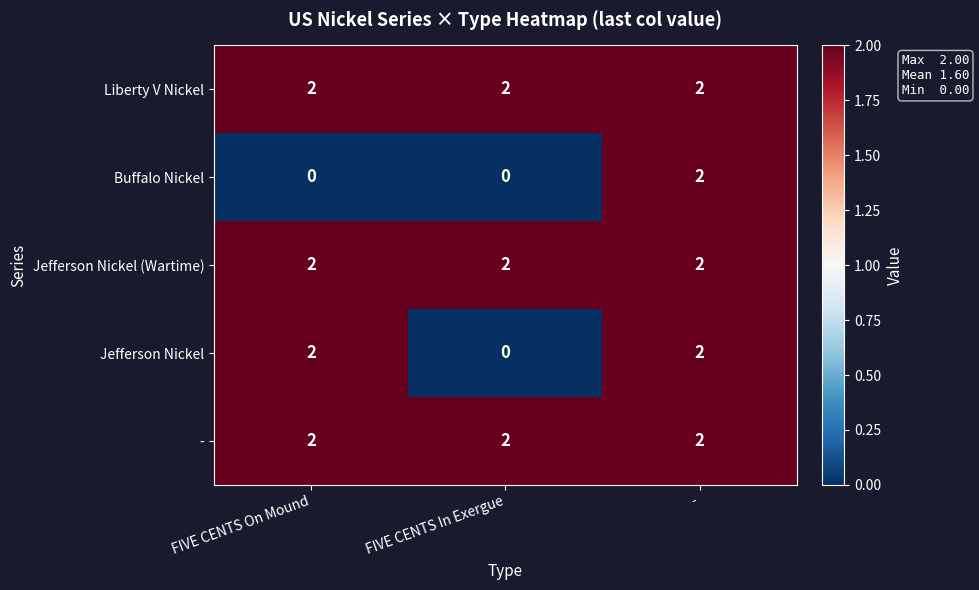

What is the sum of the Jefferson Nickel (Wartime) values at - and FIVE CENTS In Exergue?

4